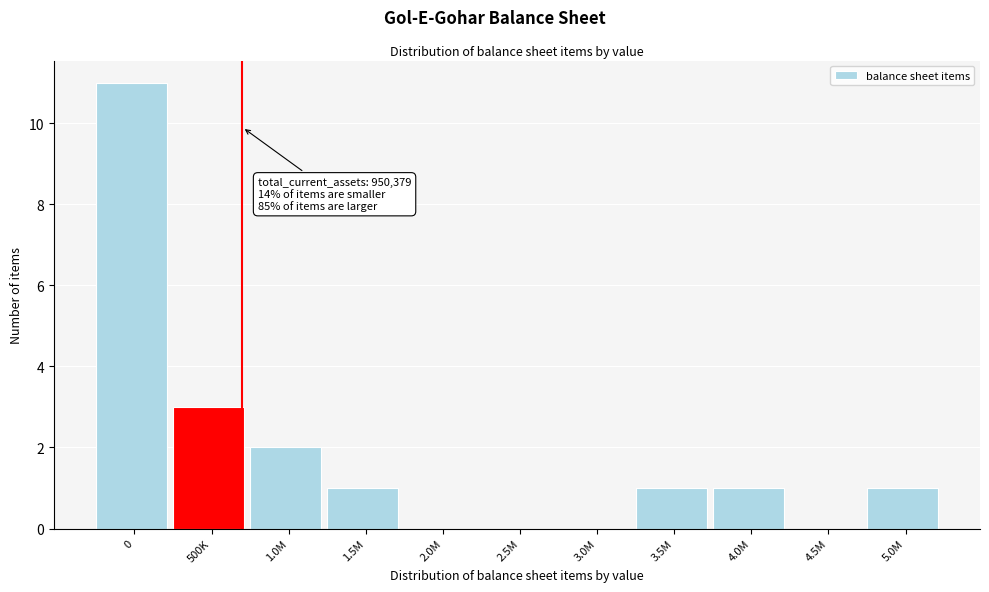

Reading left to right, transcribe all the data shown in this chart.

0=11	500K=3	1.0M=2	1.5M=1	2.0M=0	2.5M=0	3.0M=0	3.5M=1	4.0M=1	4.5M=0	5.0M=1